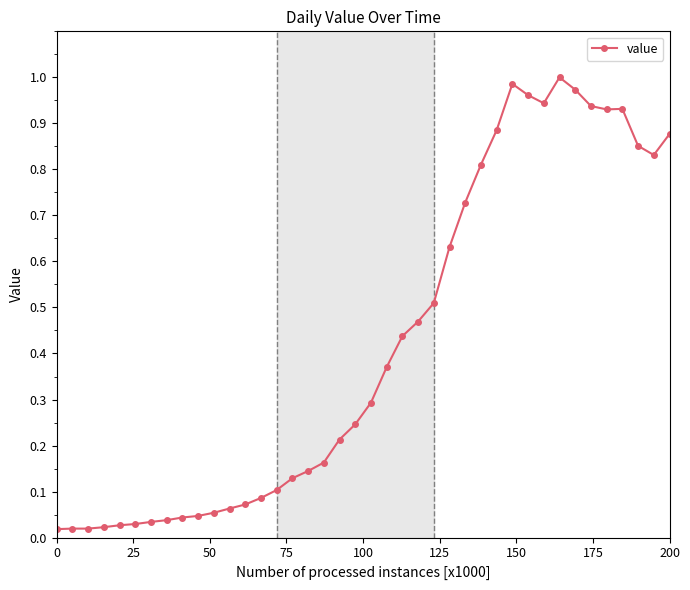

What is the sum of all values?

16.9